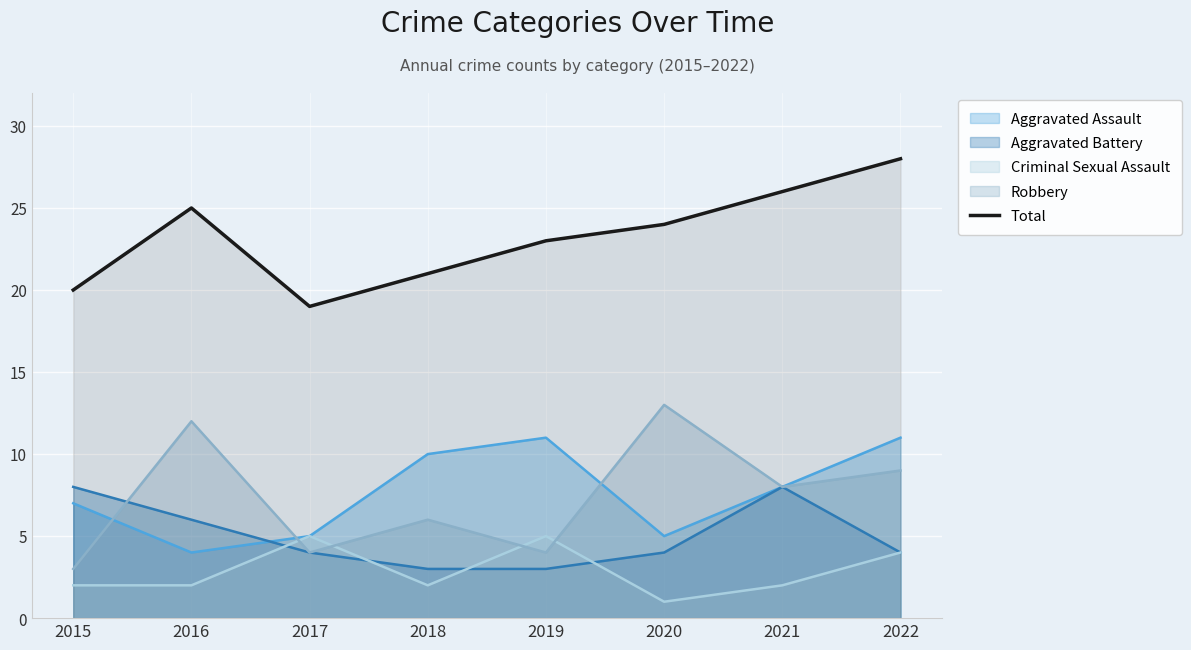

Which series has the largest range (max minus min)?

Robbery